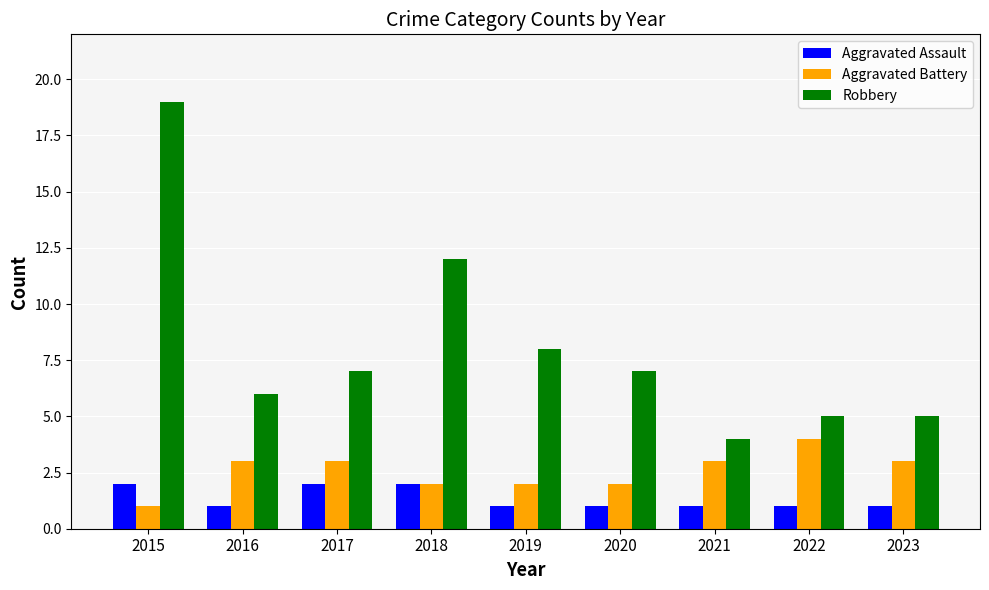

What is the lowest value of the Robbery series?

4